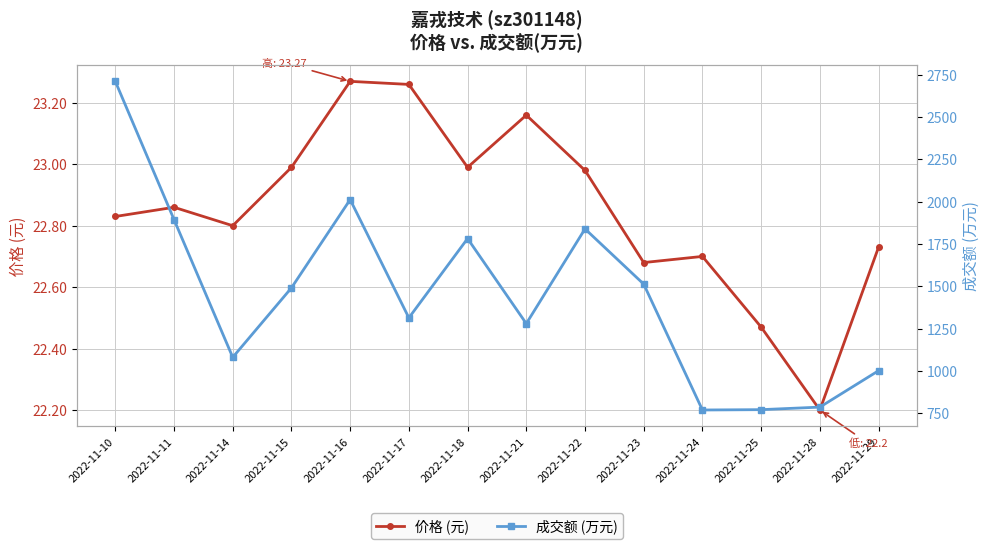

What is the value of the 成交额 (万元) point at the 13th from the left?

787.0